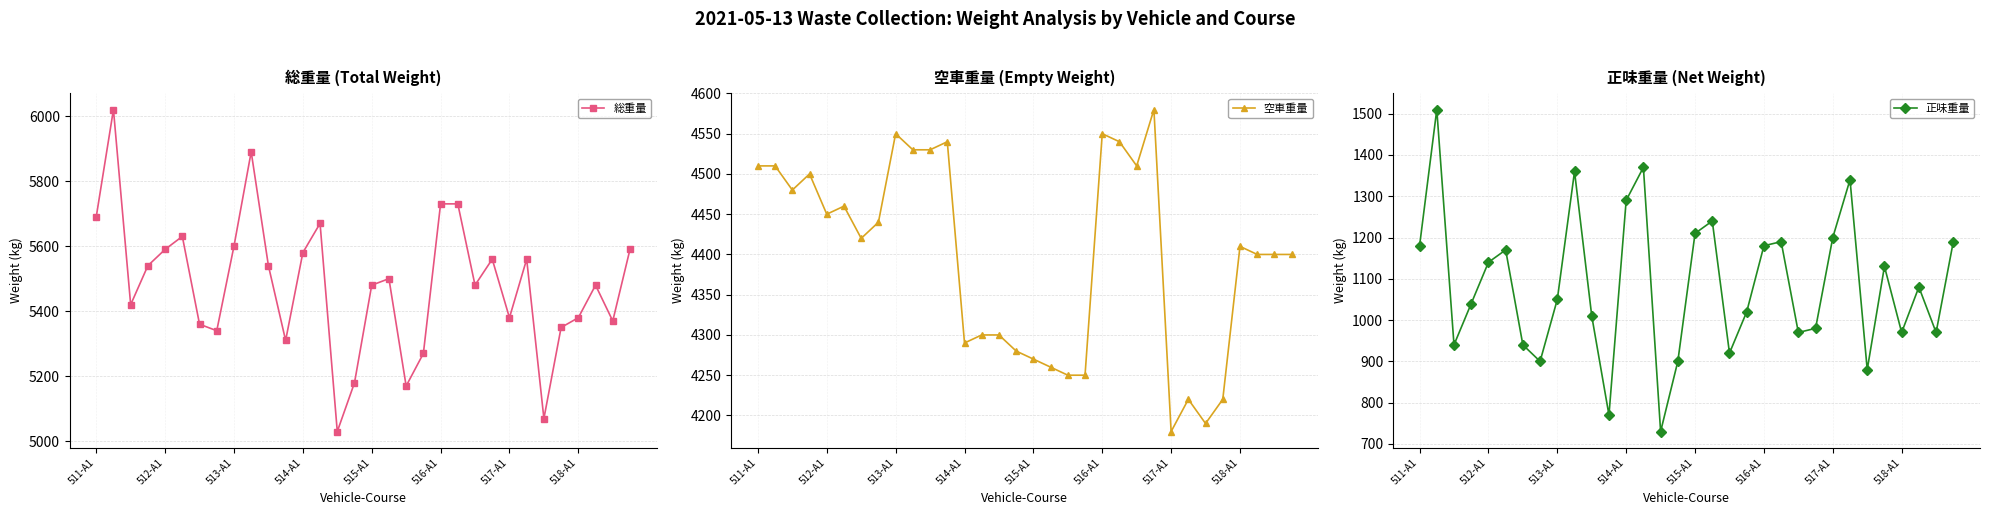

What is the maximum value for 総重量?

6020